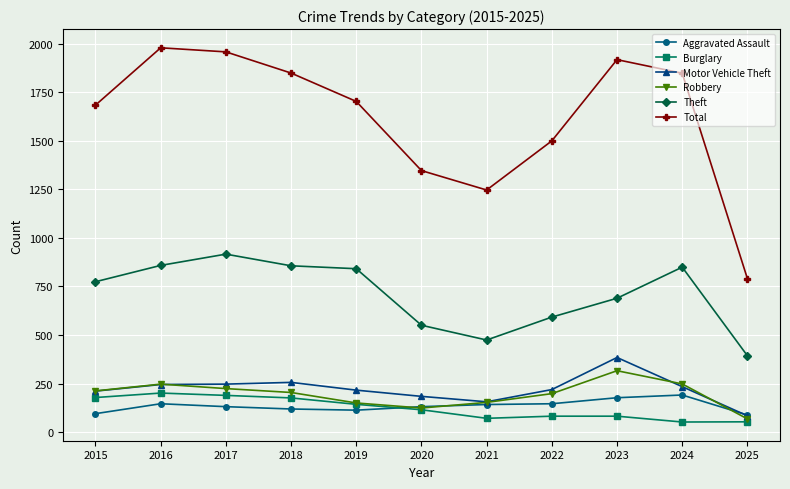

Is the value of Total at 2024 greater than the value of Robbery at 2020?

Yes